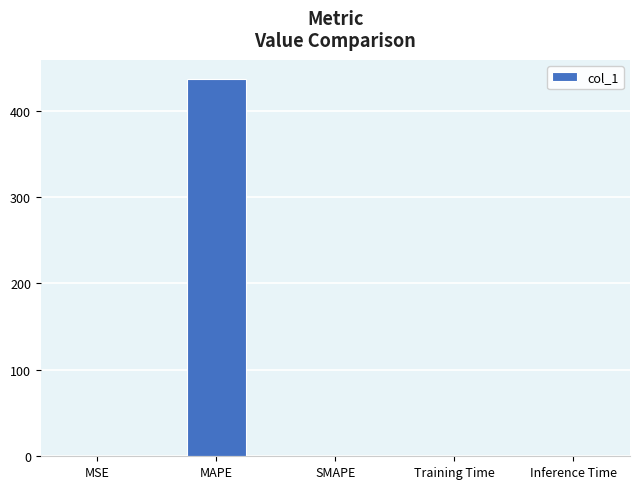

What is the maximum value shown in the chart?

436.9